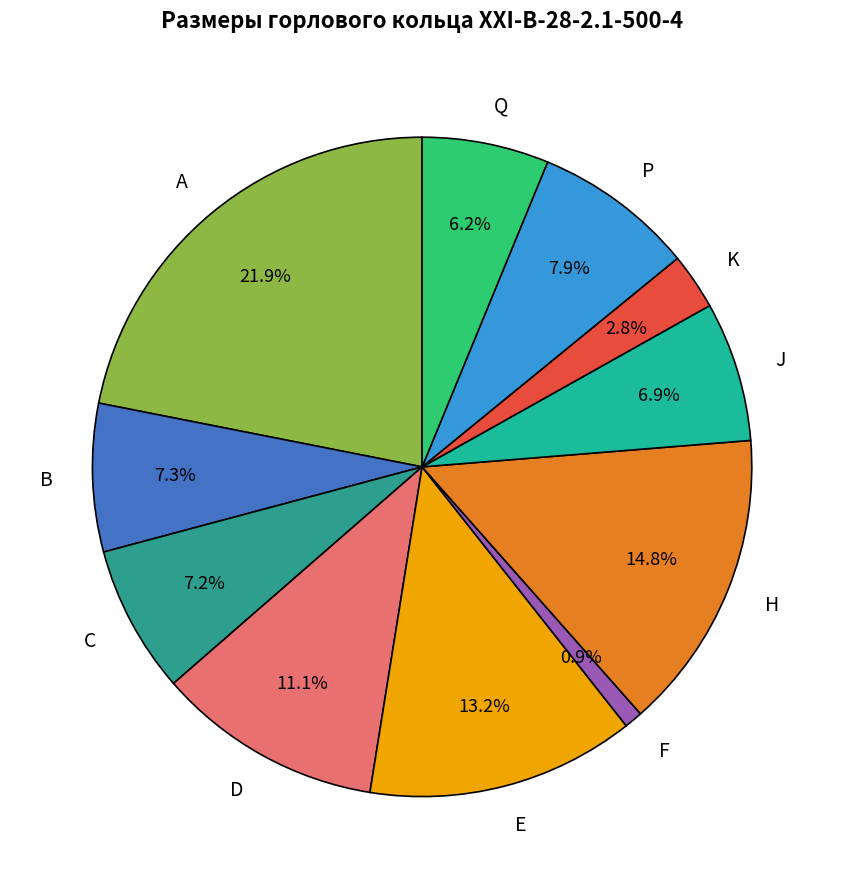

How many segments does this pie chart have?

11